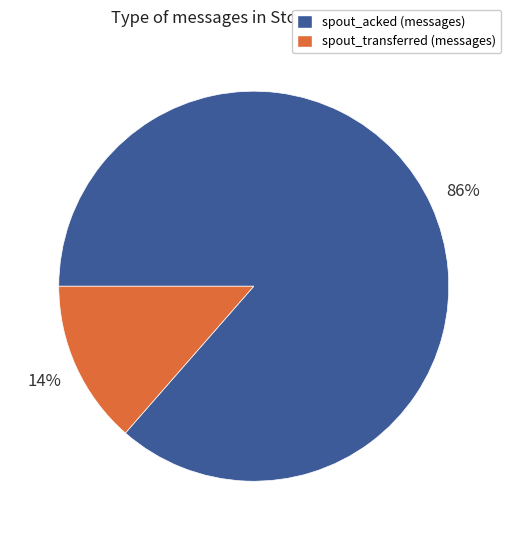

True or false: spout_acked (messages) accounts for 86% of the total.

True